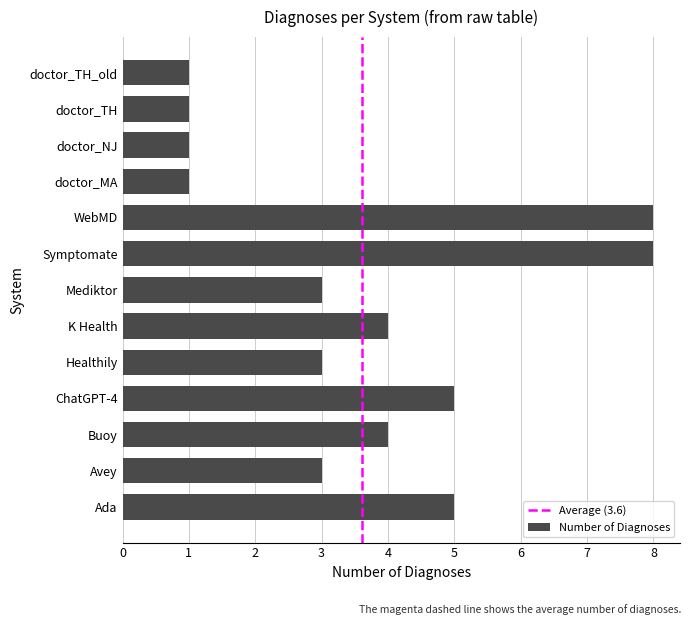

What is the difference between the maximum and minimum values?

7